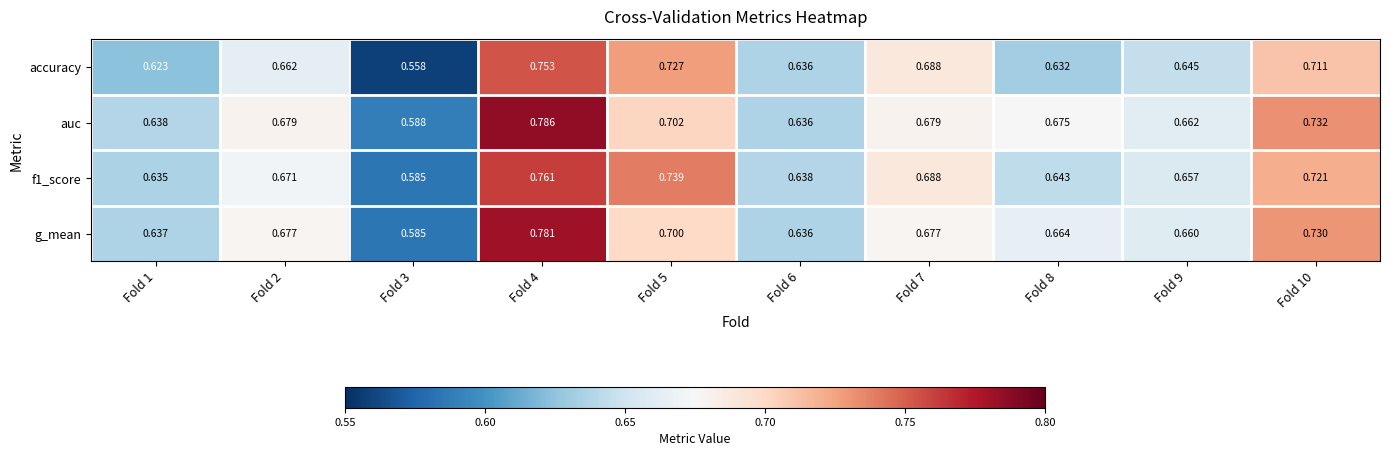

Which series has the largest range (max minus min)?

auc